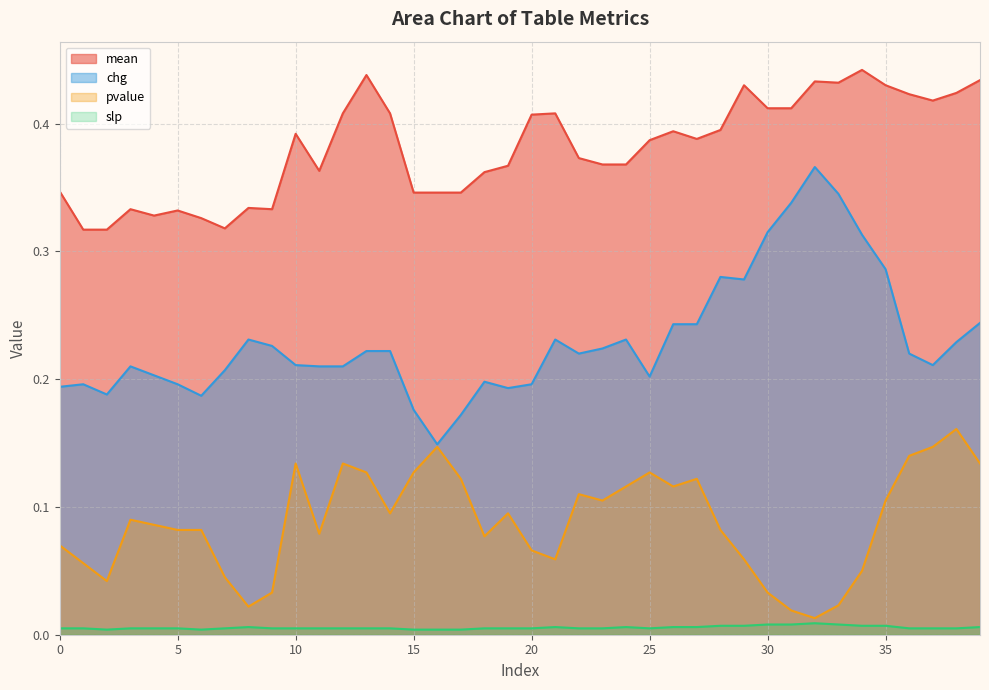

Which series changed the most between 2 and 37?

pvalue